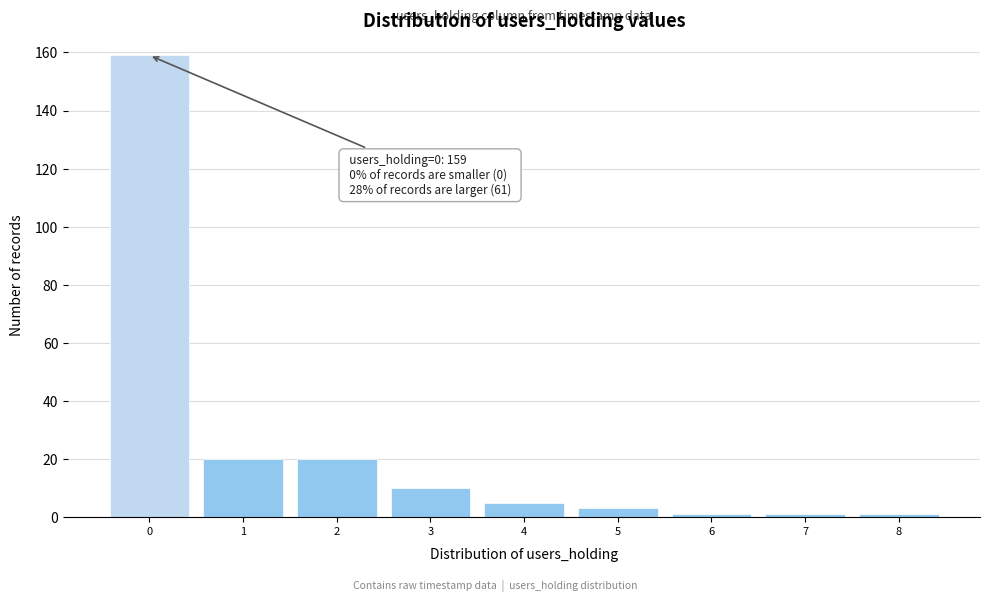

Reading left to right, list all the values displayed in this chart.

159	20	20	10	5	3	1	1	1